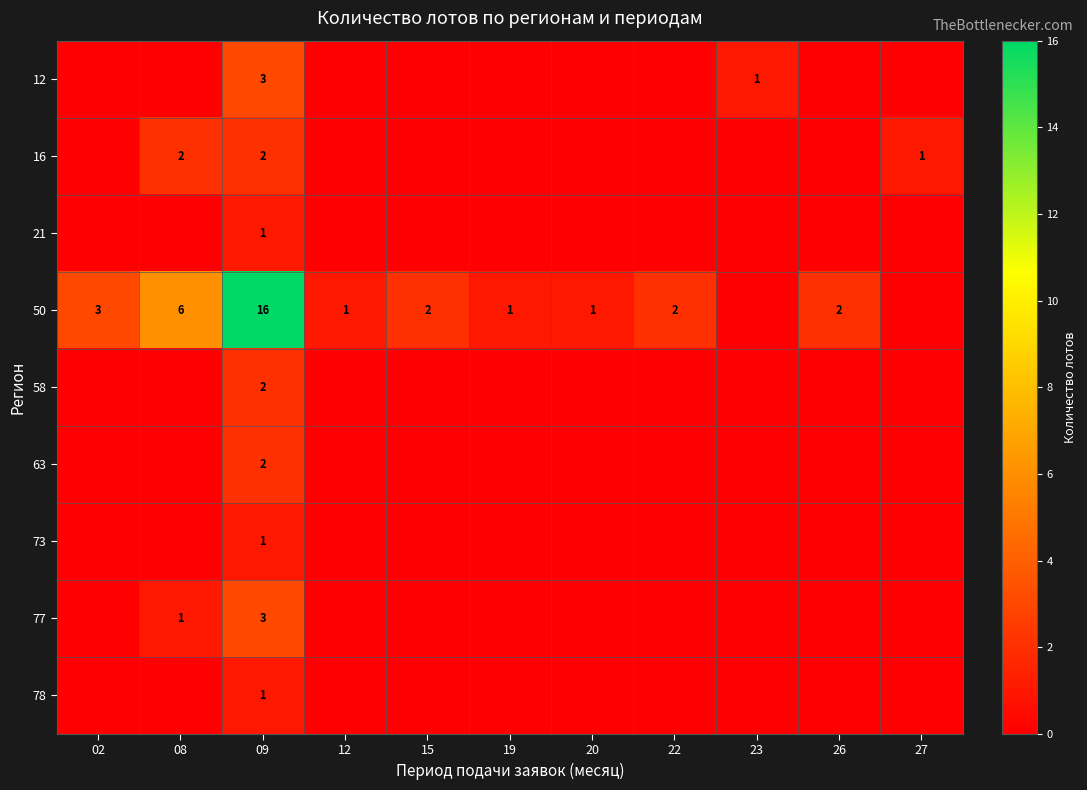

The value of 58 at 09 is 2. True or false?

True